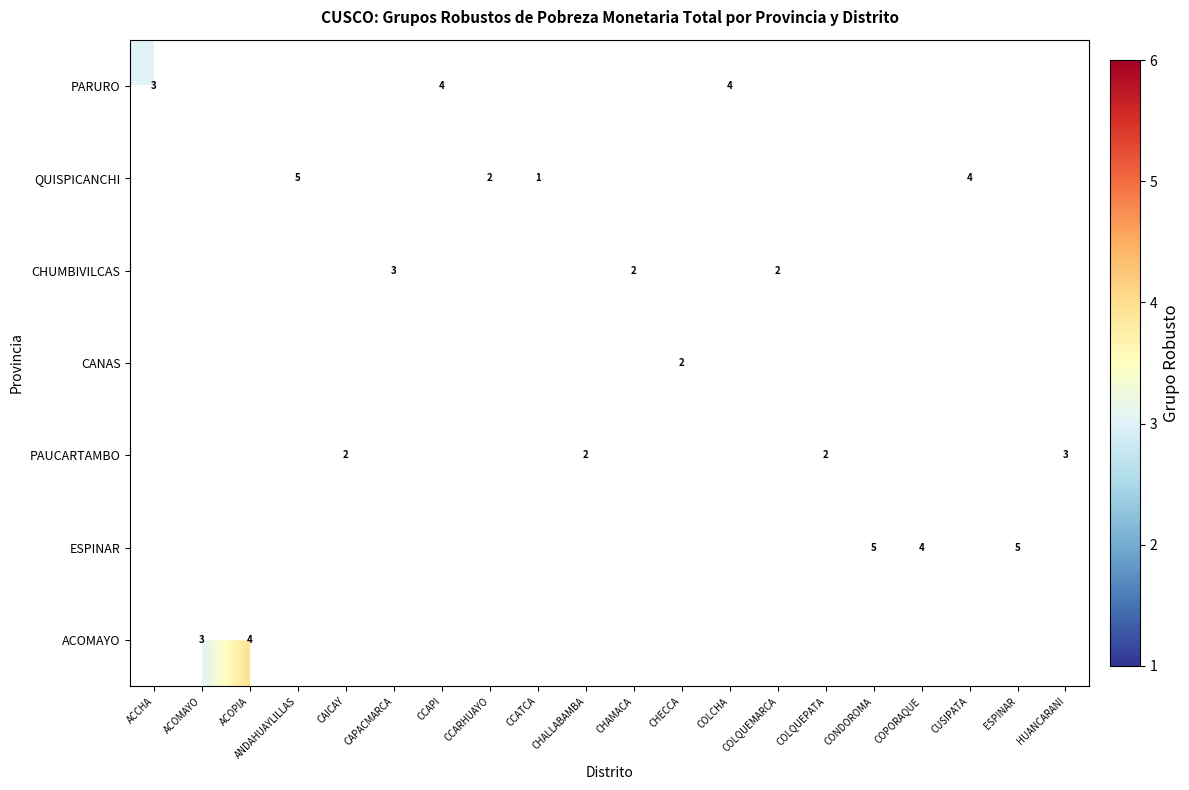

List the series in order of their peak value, highest first.

PARURO, QUISPICANCHI, CHUMBIVILCAS, CANAS, PAUCARTAMBO, ESPINAR, ACOMAYO